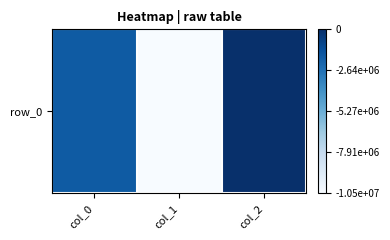

What is the average value?

0.6